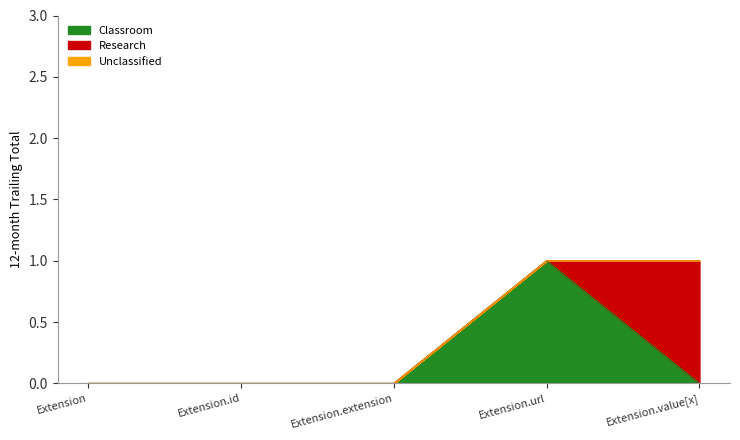

Between Extension.extension and Extension.url, which series saw the biggest shift?

Classroom